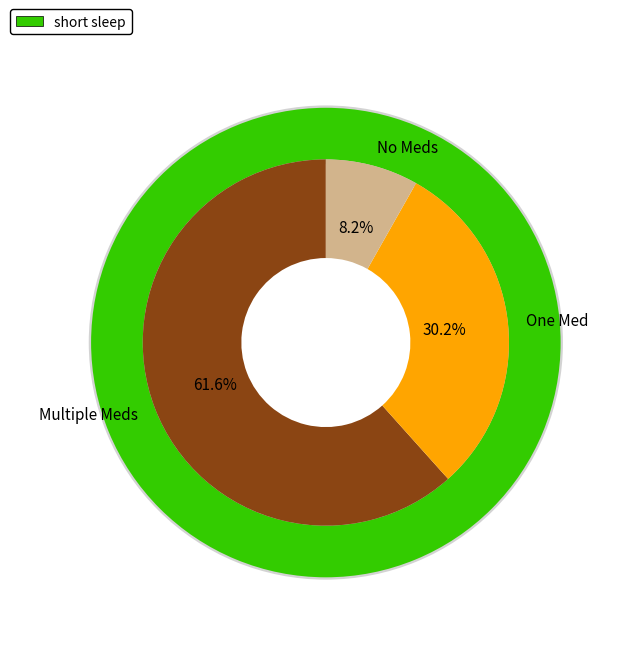

Does 1 represent more than half of the total?

No